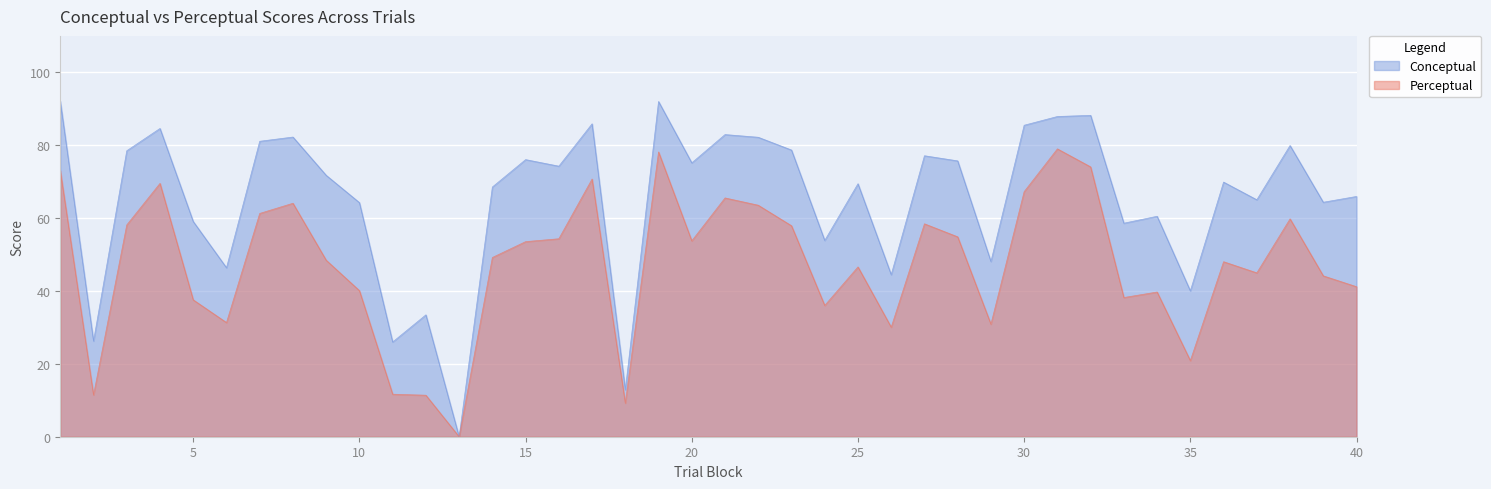

In Perceptual, how many points are lower than both neighbors (excluding endpoints)?

11